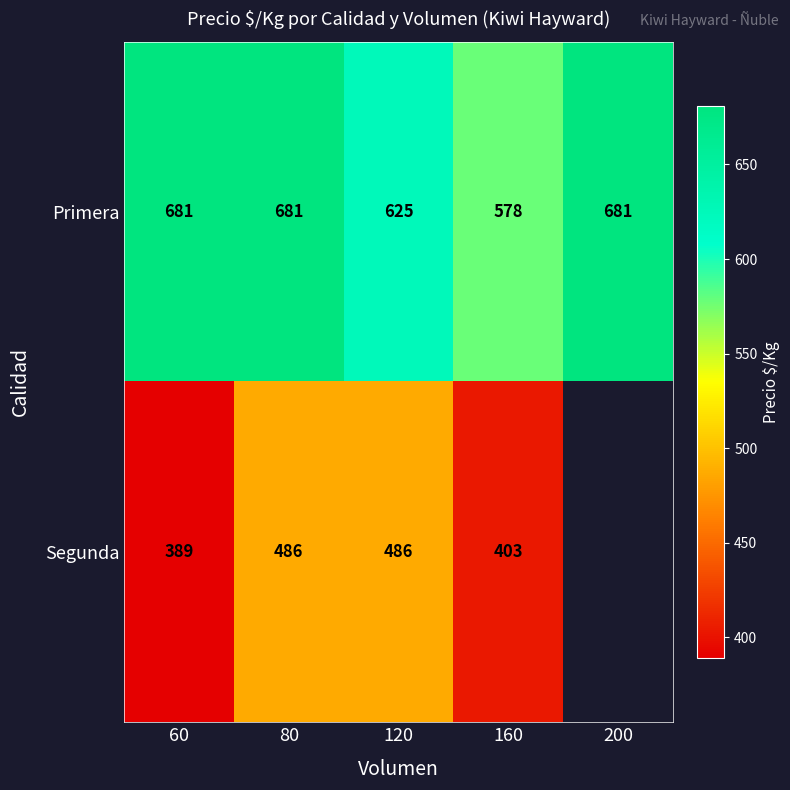

Between 60 and 120, which series saw the biggest shift?

Segunda